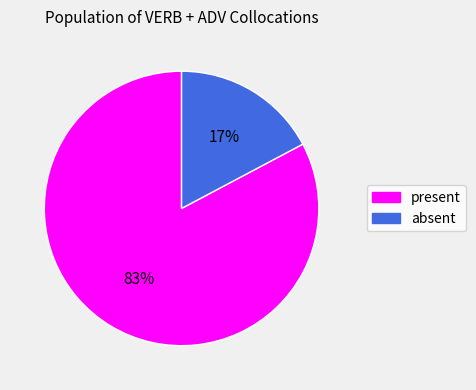

To the nearest percent, what is the difference between the present and absent slice percentages?

66%